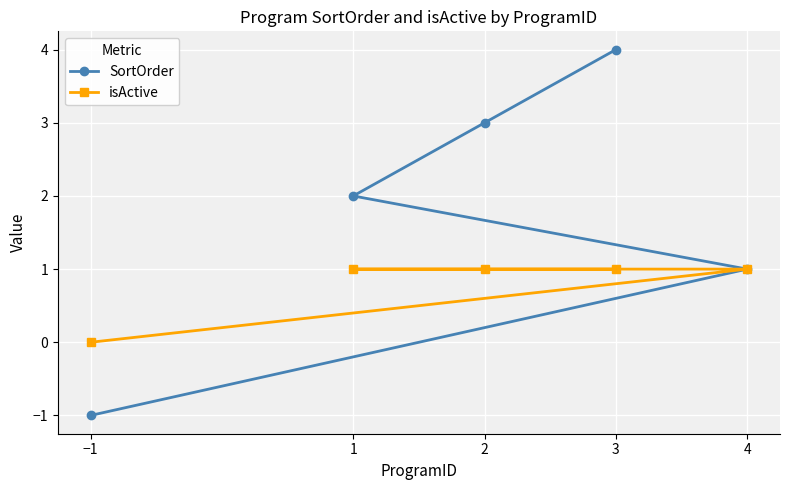

Read the SortOrder value at −1.

-1